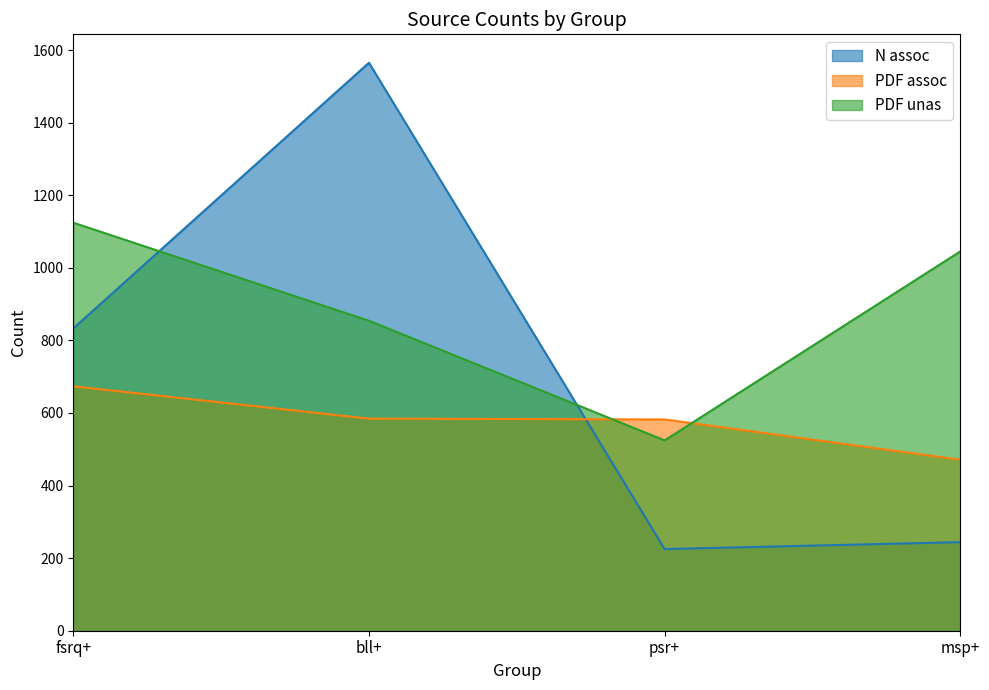

What is the label of the 4th point from the right?

fsrq+